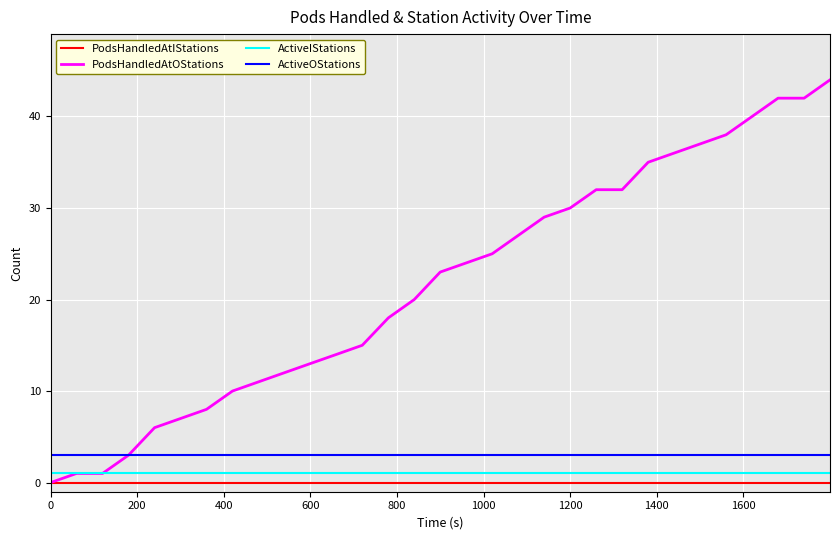

What is the maximum value for PodsHandledAtOStations?

44